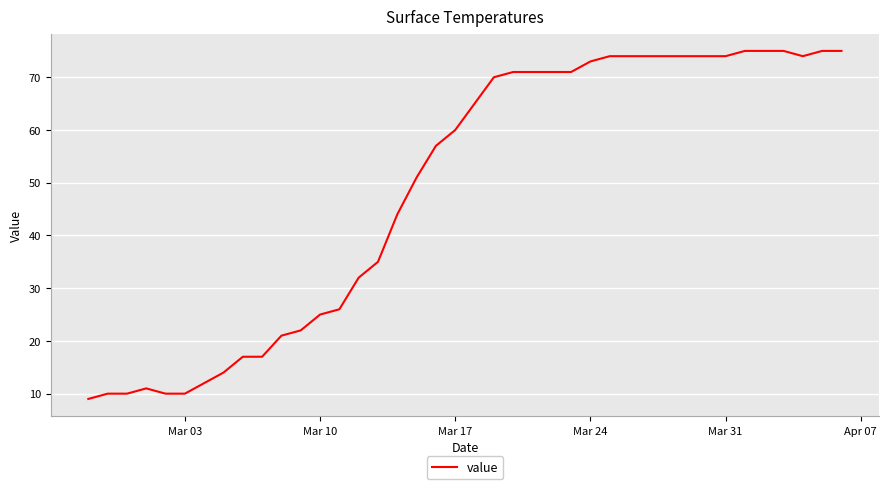

What is the minimum value shown in the chart?

9